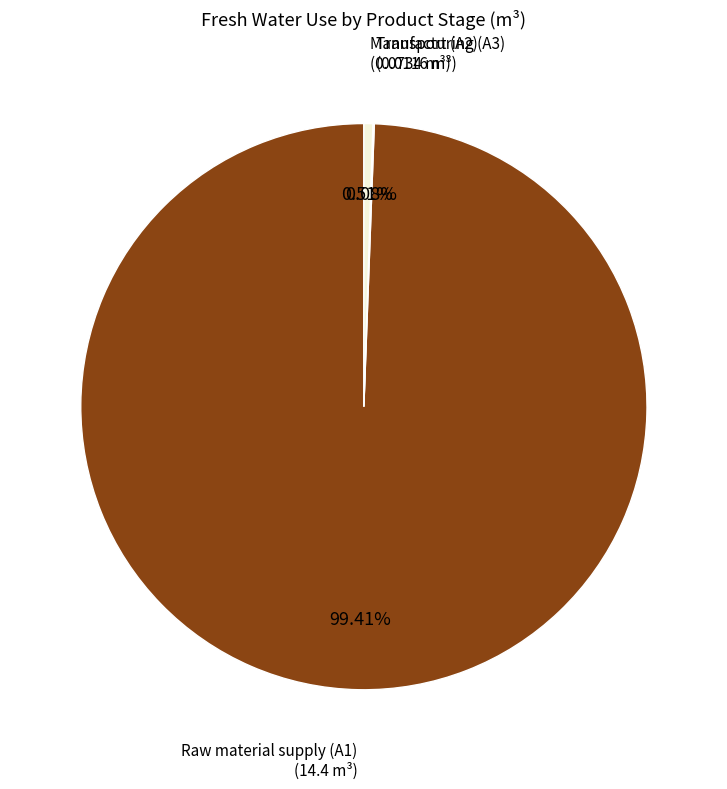

Which slice represents more than half of the pie?

Raw material supply (A1)